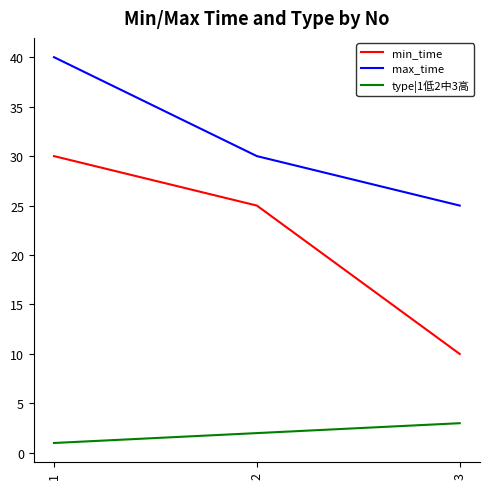

Reading right to left, list all the values displayed in this chart.

min_time: 10	25	30
max_time: 25	30	40
type|1低2中3高: 3	2	1